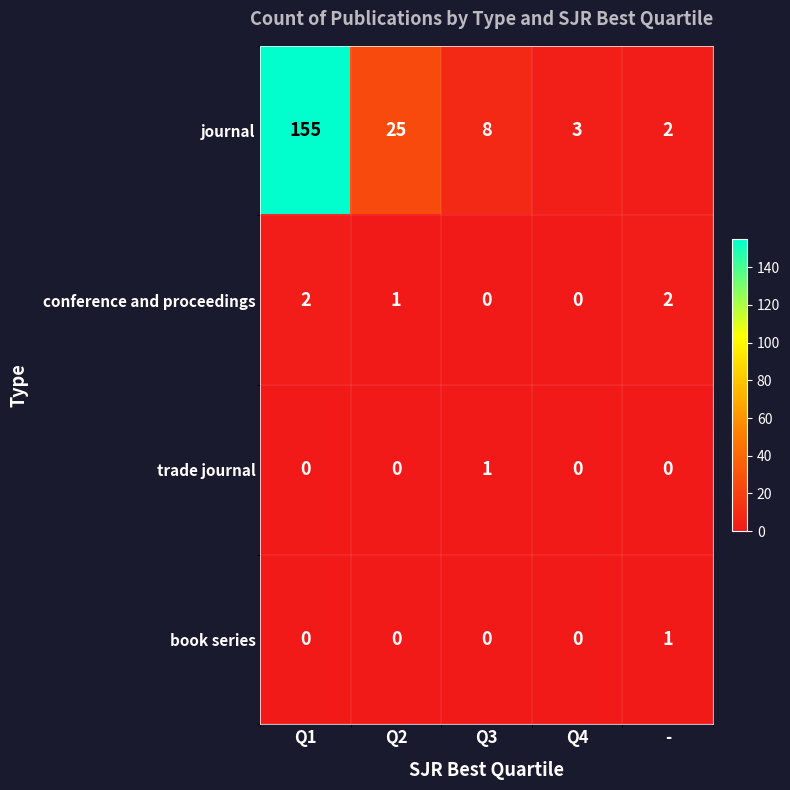

The value of conference and proceedings at Q1 is 3. True or false?

False